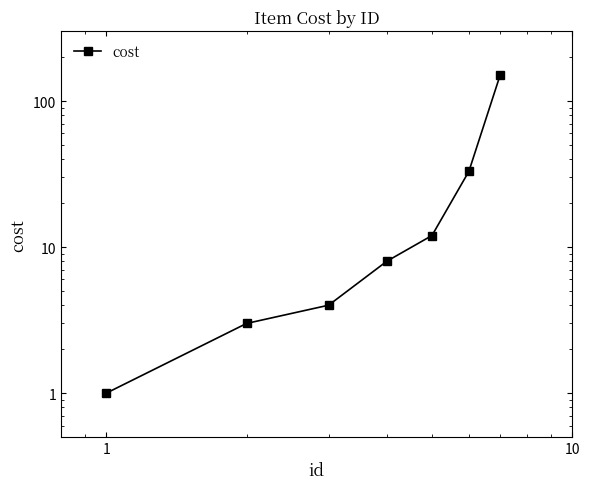

What is the difference between the second highest and second lowest values?

30